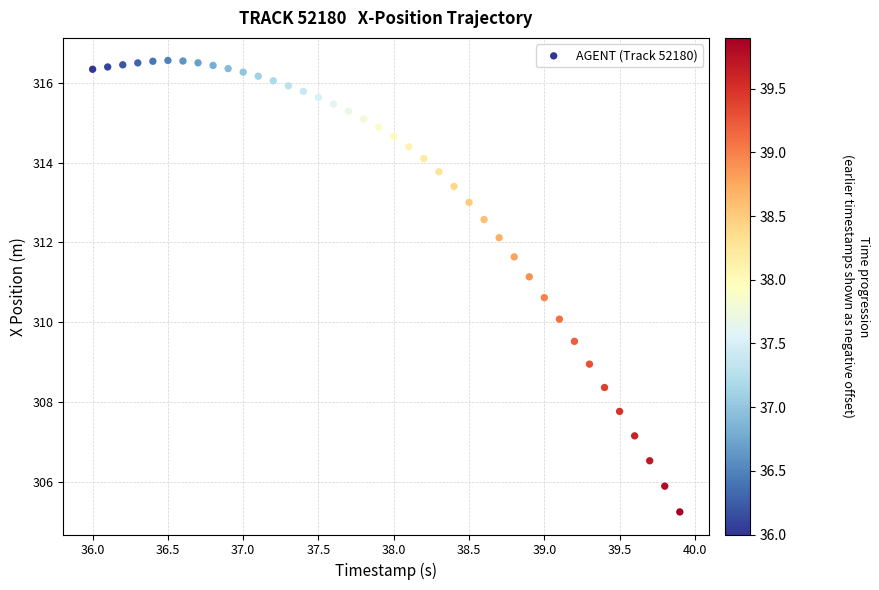

What is the range of Y values (max minus min)?

11.3